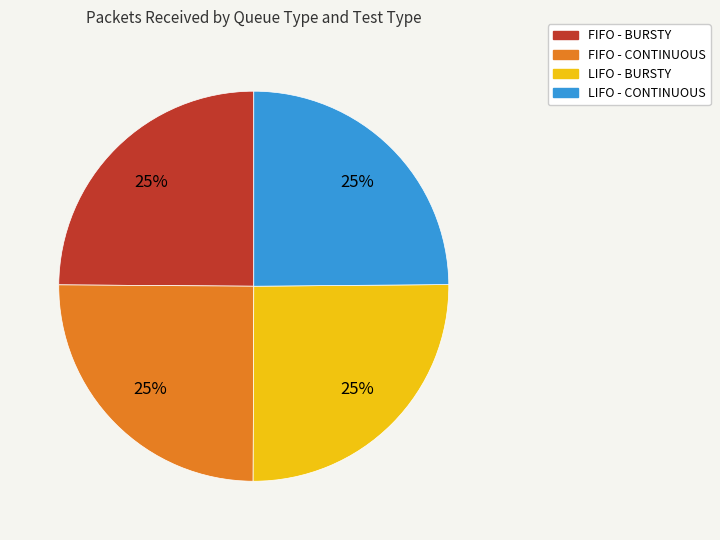

To the nearest percent, what percentage of the pie is LIFO - CONTINUOUS?

25%